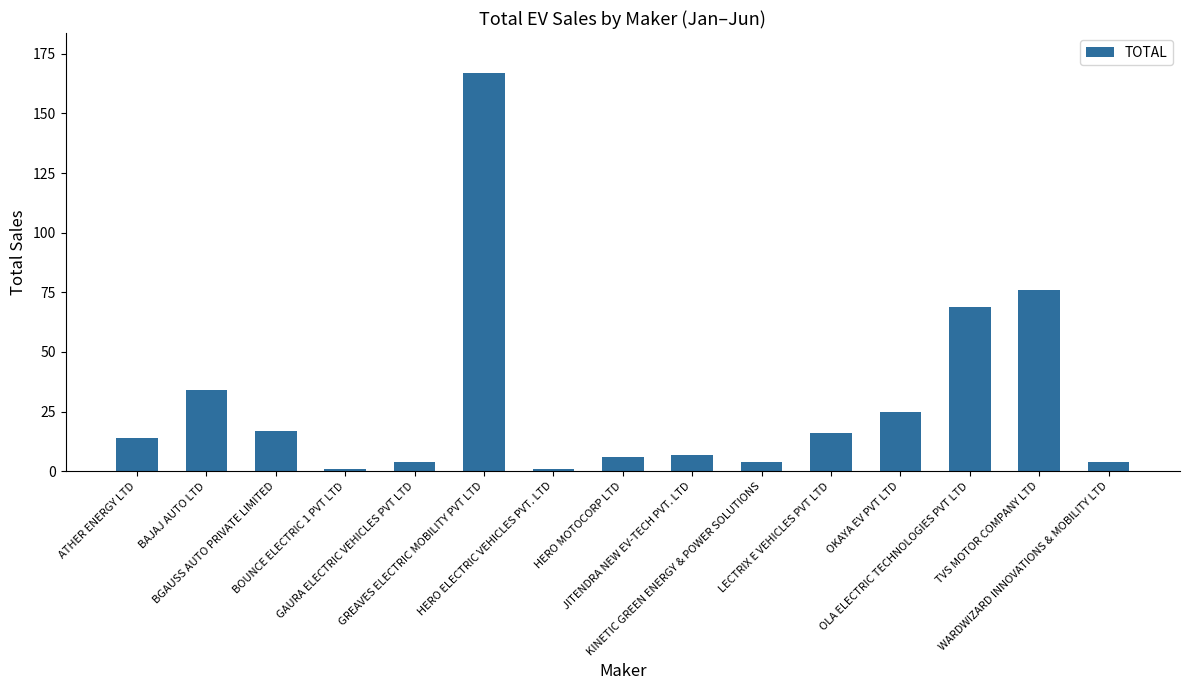

How many data points are less than 14?

7